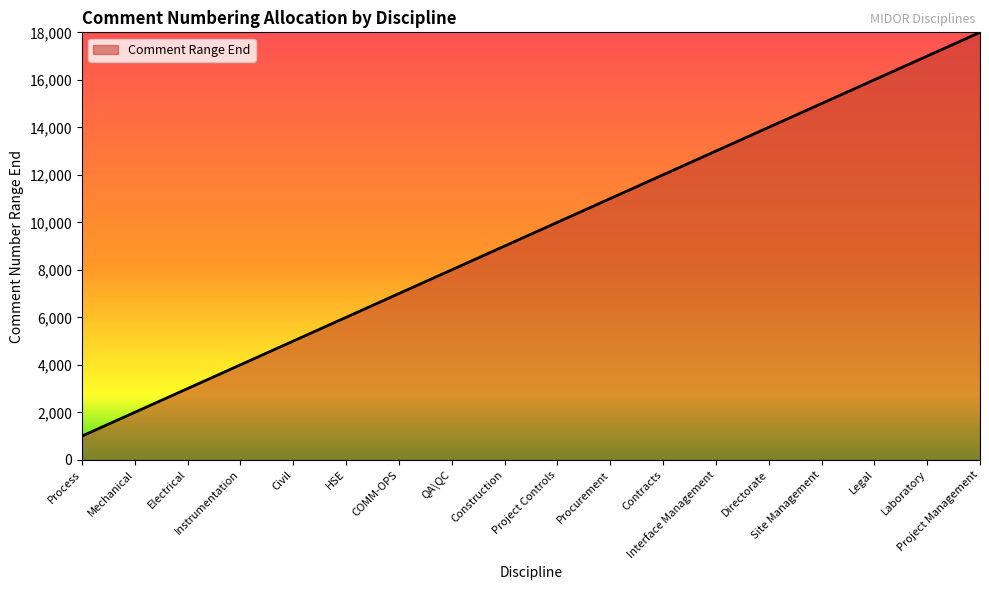

Rank the categories by value from lowest to highest.

Process, Mechanical, Electrical, Instrumentation, Civil, HSE, COMM-OPS, QA\QC, Construction, Project Controls, Procurement, Contracts, Interface Management, Directorate, Site Management, Legal, Laboratory, Project Management